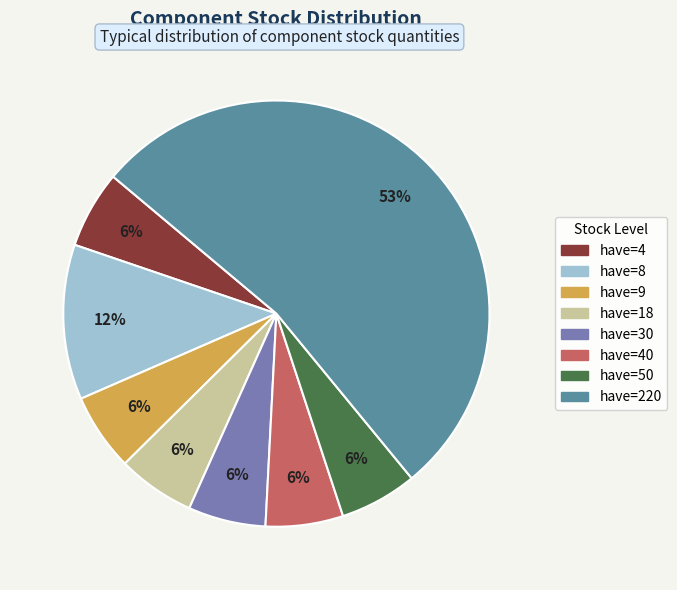

How many slices are in this pie chart?

8